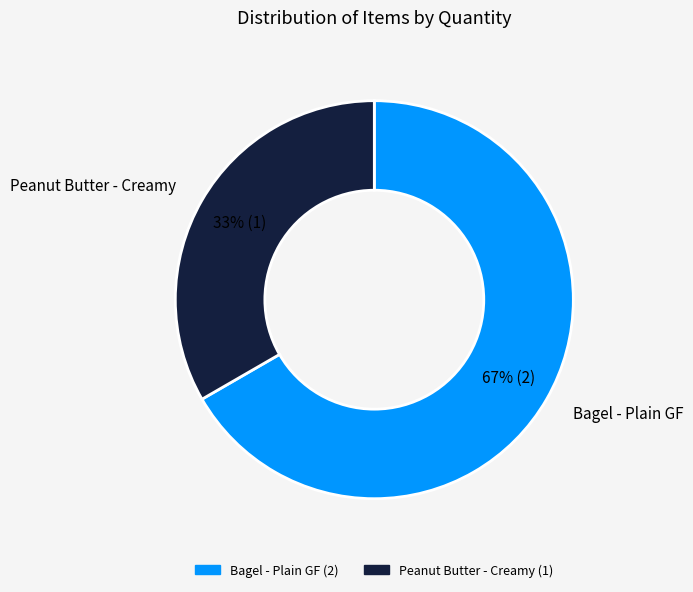

Is it true that Bagel - Plain GF is 74% of the pie?

False